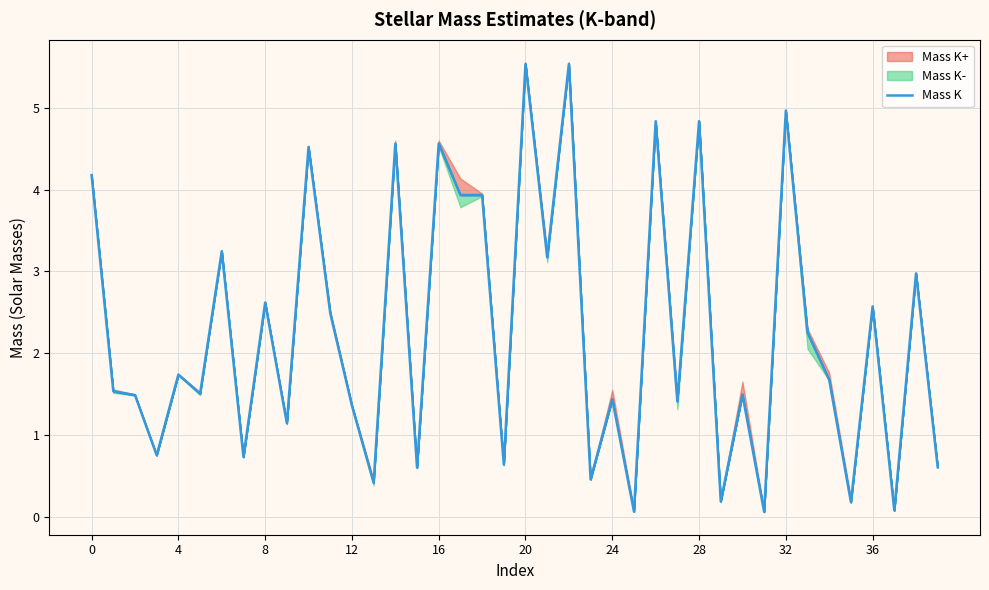

Reading left to right, what are all the values shown in this chart?

4.2	1.5	1.5	0.8	1.7	1.5	3.2	0.7	2.6	1.1	4.5	2.5	1.4	0.4	4.6	0.6	4.6	3.9	3.9	0.6	5.5	3.2	5.5	0.5	1.4	0.1	4.8	1.4	4.8	0.2	1.5	0.1	5.0	2.3	1.7	0.2	2.6	0.1	3.0	0.6